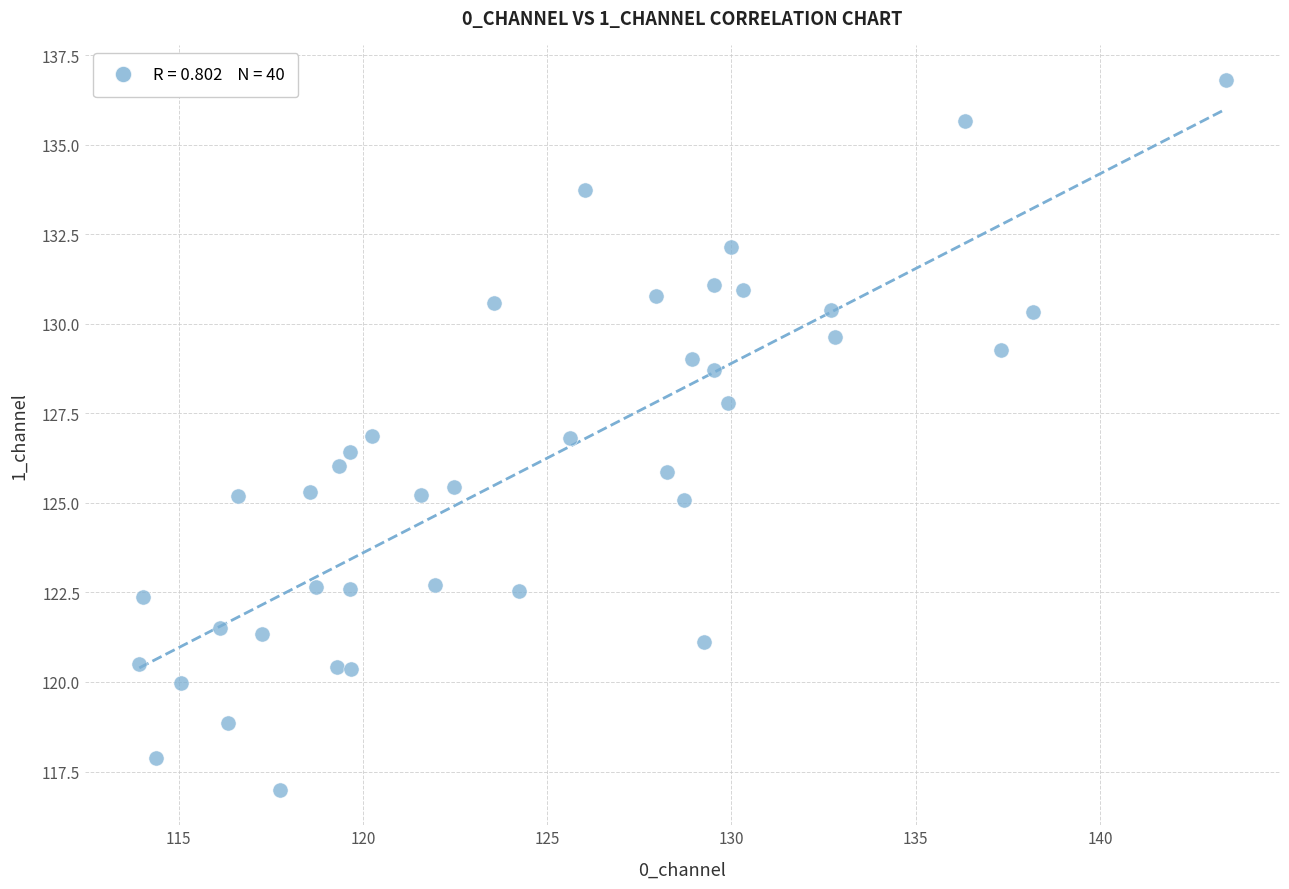

What is the range of Y values (max minus min)?

19.8